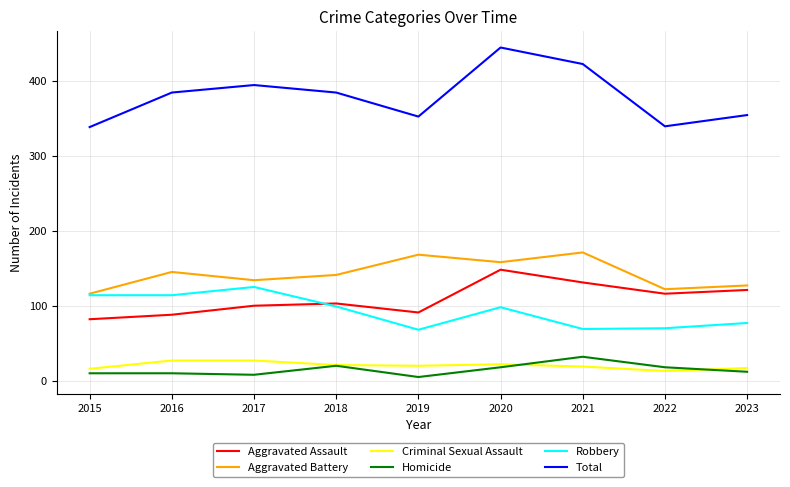

Does the chart display data point markers on the line(s)?

No